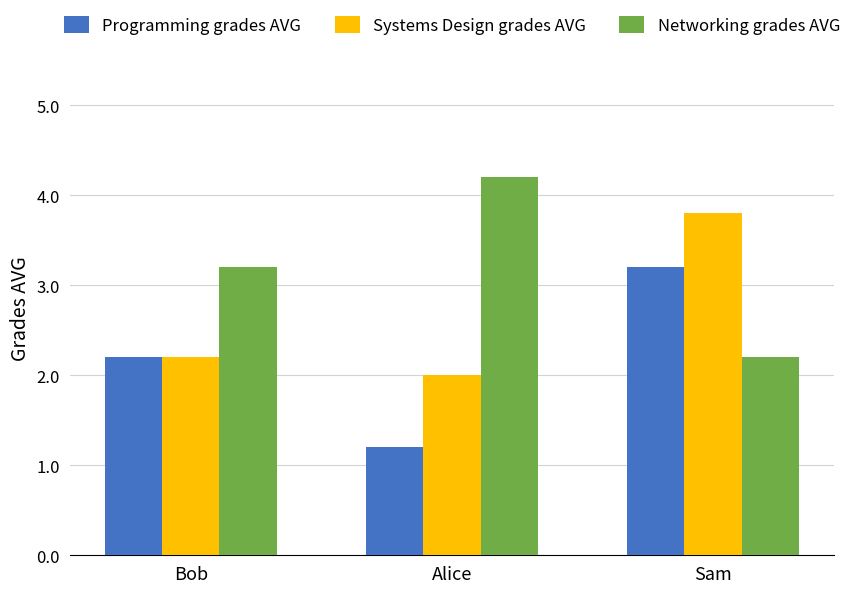

List the series in order of their overall mean, highest first.

Networking grades AVG, Systems Design grades AVG, Programming grades AVG